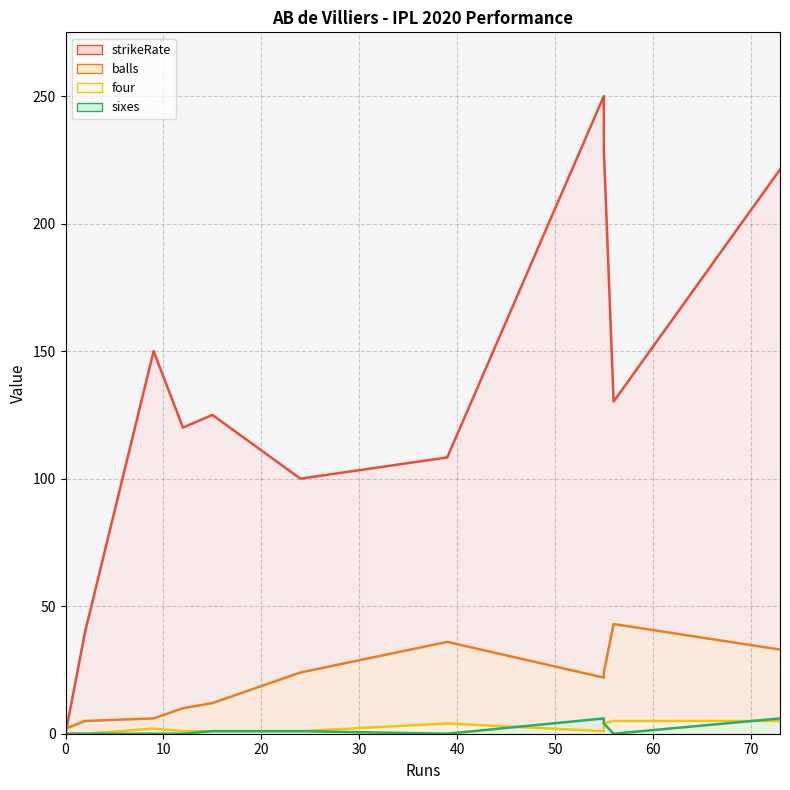

Which has a higher value, 12 or 39?

12